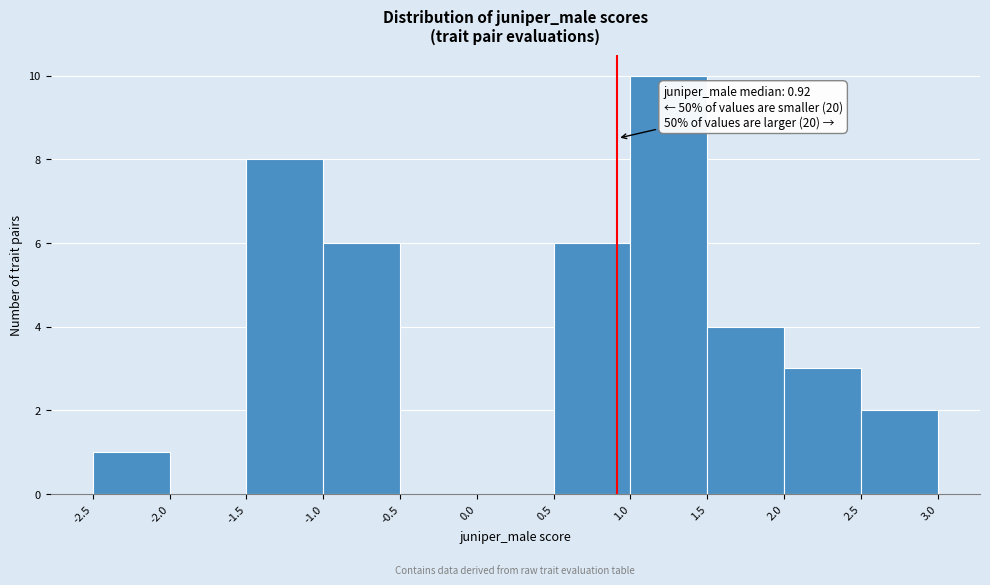

Which range on the x-axis has the tallest bar?

1.0 to 1.5